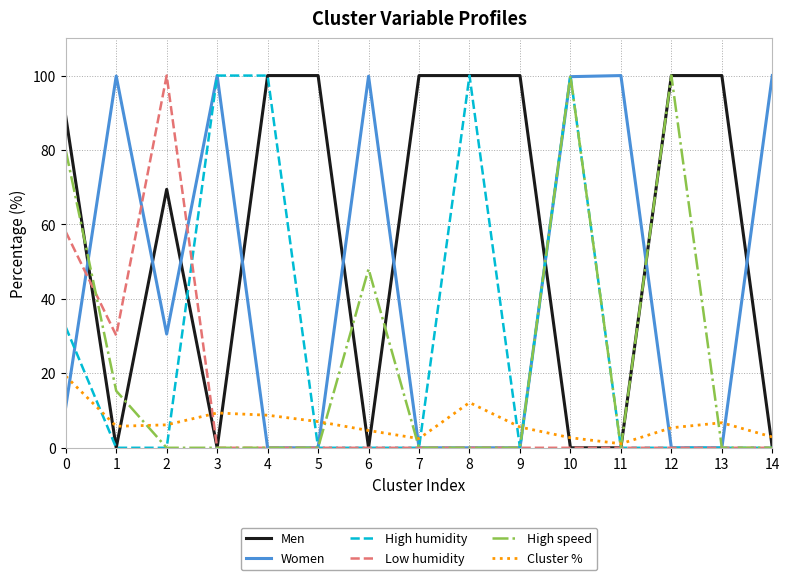

True or false: Cluster % and Women cross at least once.

True